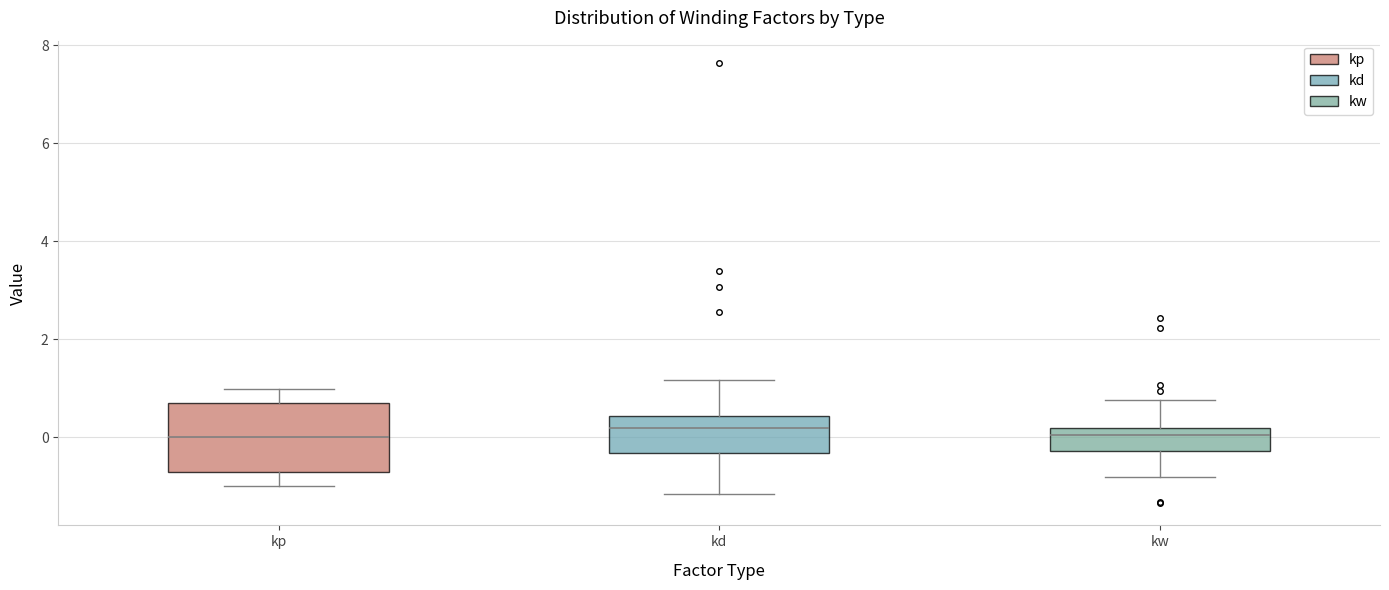

Reading left to right, transcribe this box plot: for each box, give where its median line is, the range the box spans, and where its two whiskers end, as read against the y-axis. The values are not printed on the chart, so give them approximately, as read against the axis.

kp: median 0.0, box -0.8 to 0.8, whiskers -1.0 to 1.0
kd: median 0.2, box -0.4 to 0.4, whiskers -1.2 to 1.2
kw: median 0.0, box -0.2 to 0.2, whiskers -0.8 to 0.8